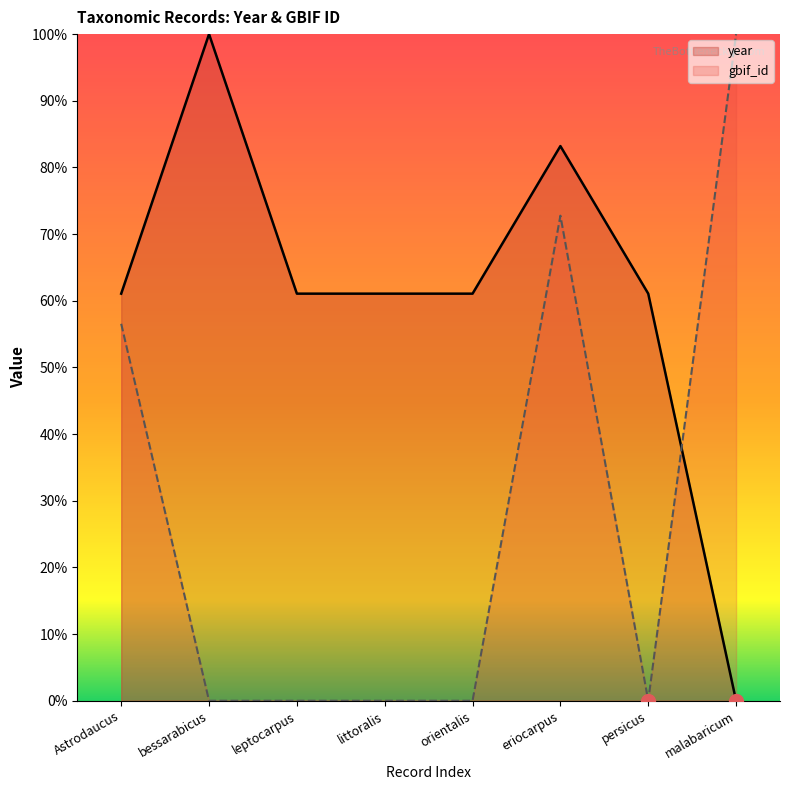

At how many categories does at least one series exceed 42?

8